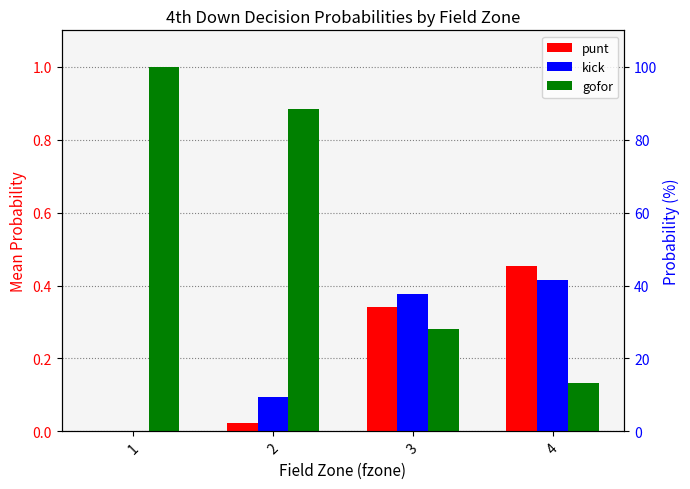

Is it true that kick equals 0.0 at 1?

True